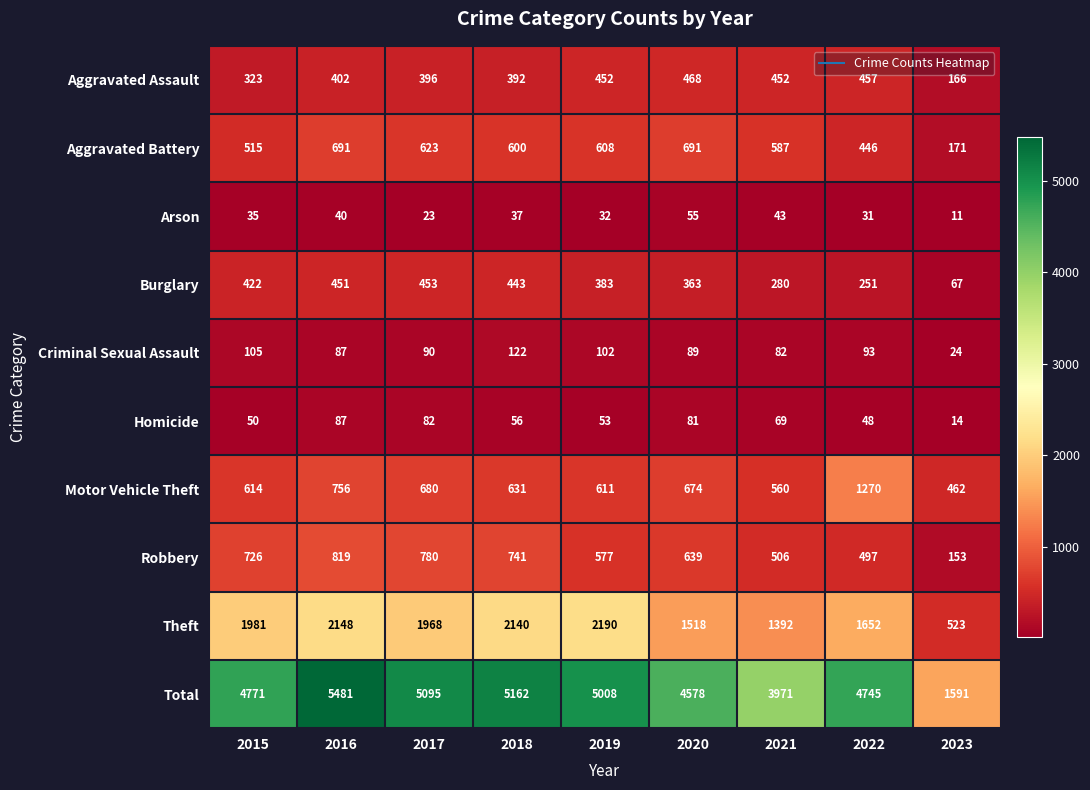

What is the difference between the second highest and minimum values in the Robbery series?

627